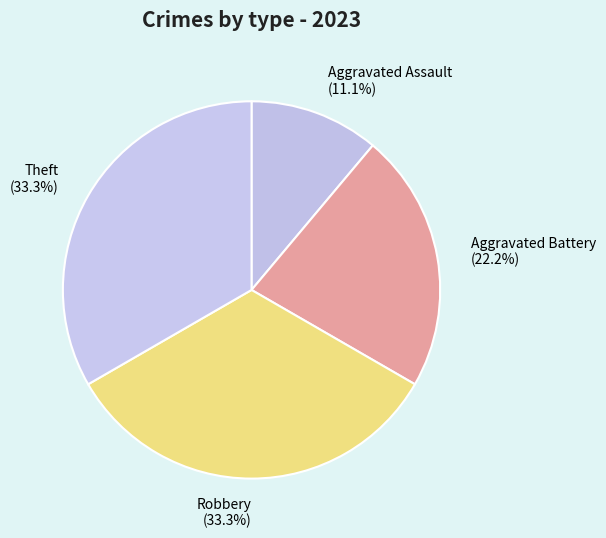

What percentage is NOT represented by Theft?

66.7%